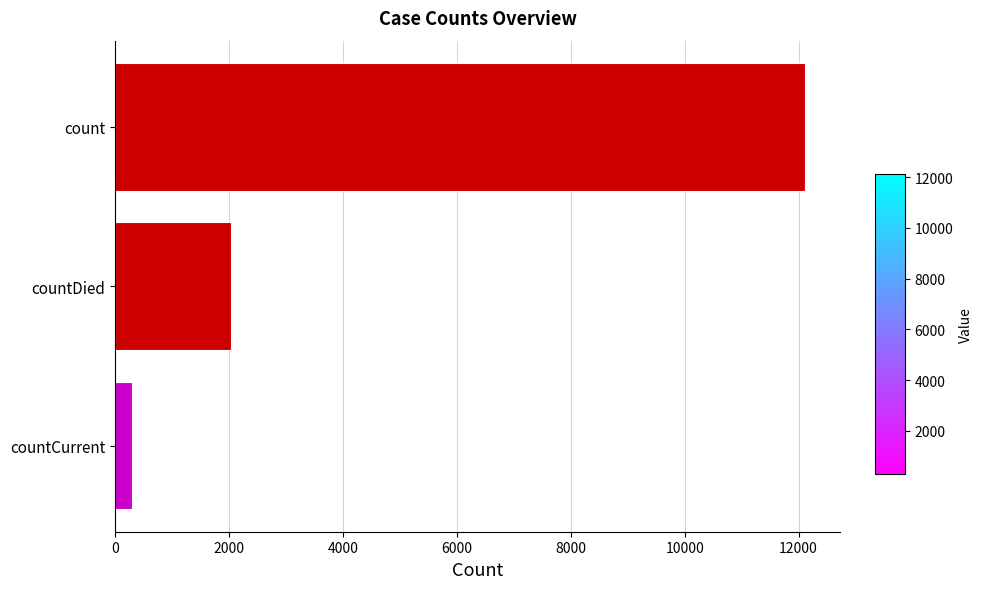

List the labels in order of value, smallest first.

countCurrent, countDied, count